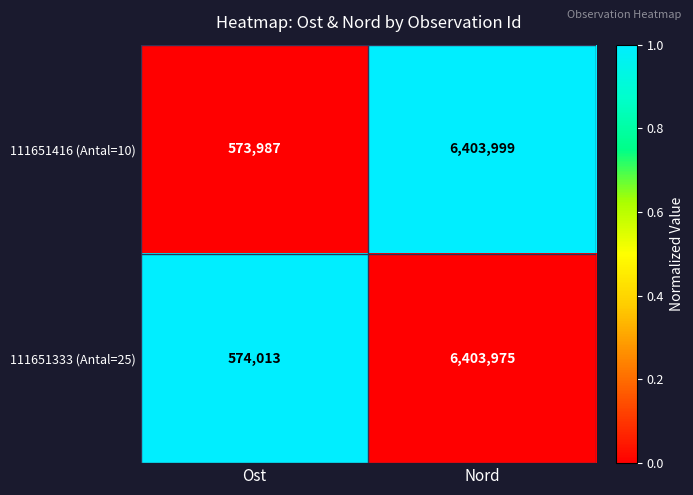

Which series has the largest total across all categories?

111651333 (Antal=25)